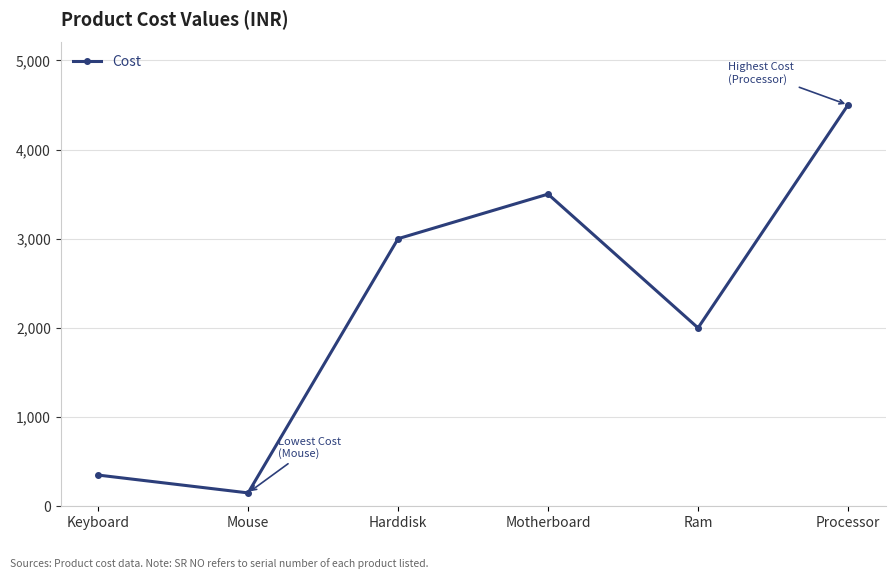

What is the average value?

2250